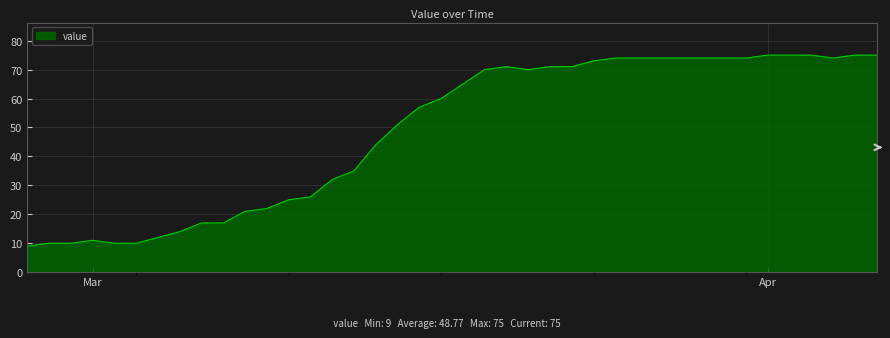

What is the difference between the maximum and minimum values?

66